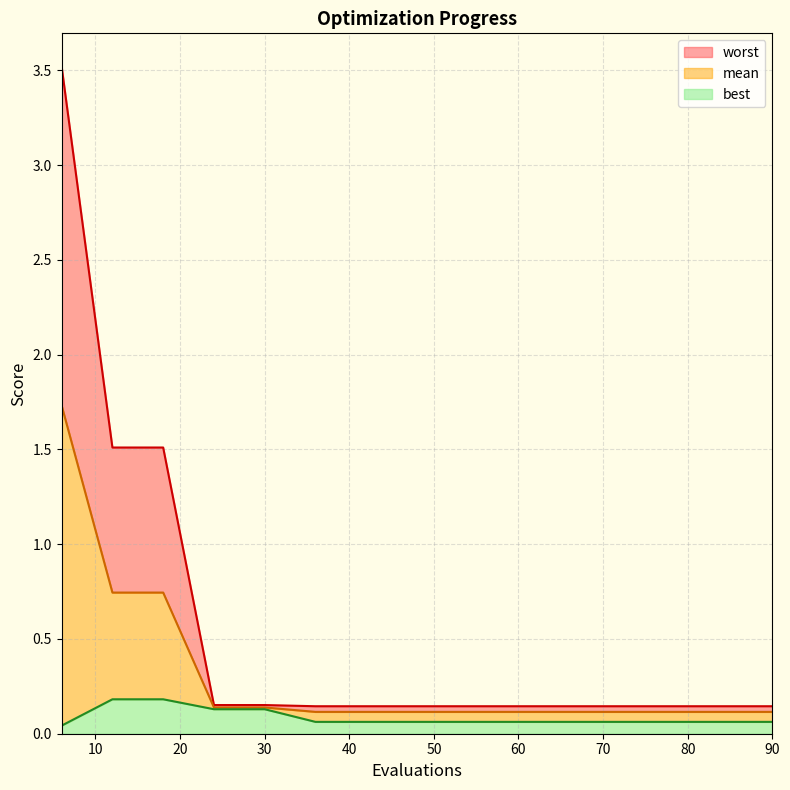

Which series changed the most between 54 and 90?

mean